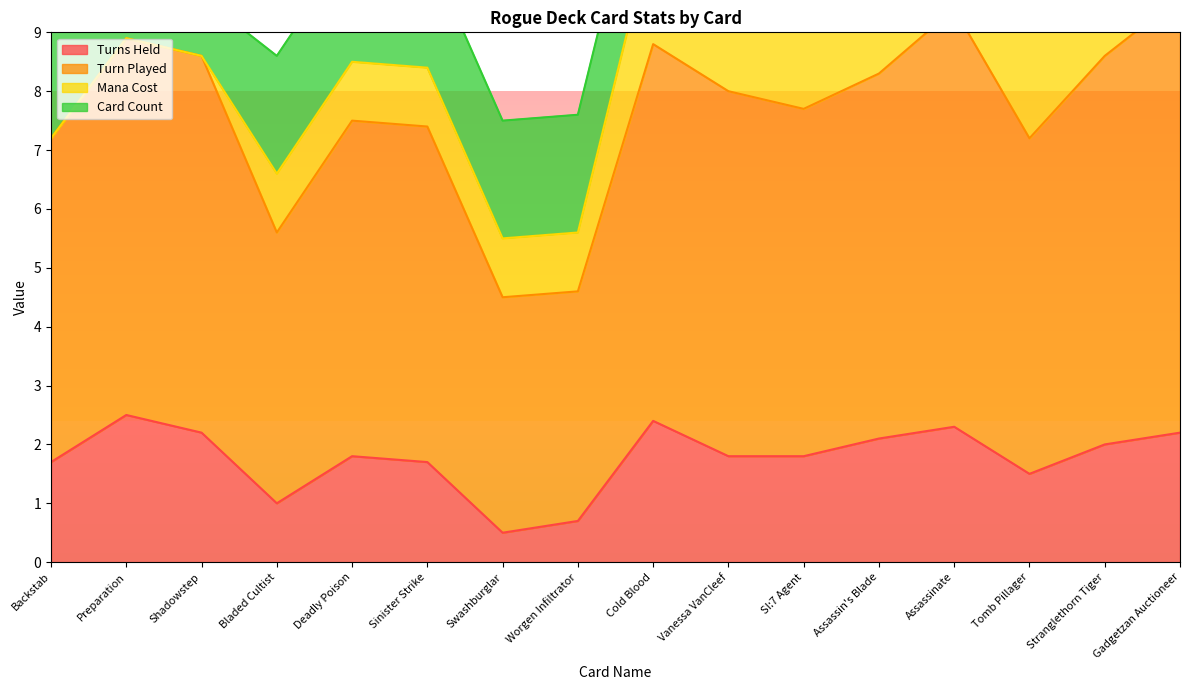

Read the Turns Held value at Vanessa VanCleef.

1.8